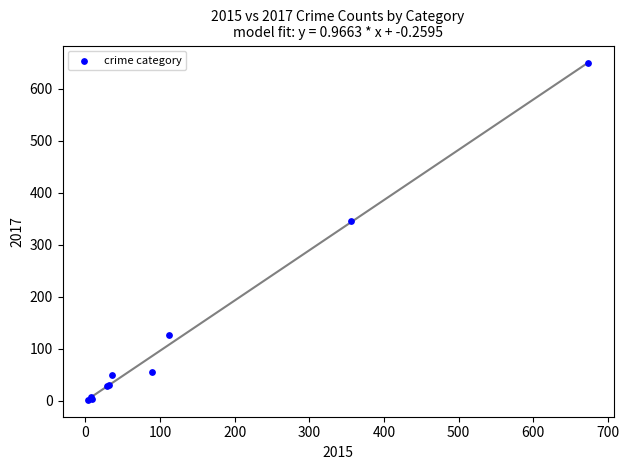

What Y value in the scatter plot is closest to 326?

346